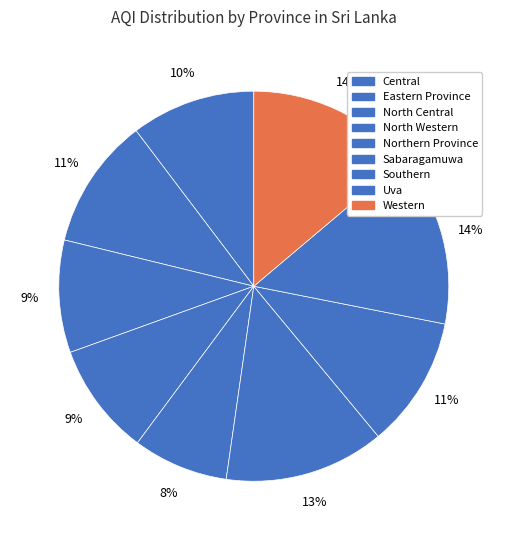

Rank the categories by value from lowest to highest.

Northern Province, North Central, North Western, Central, Eastern Province, Southern, Sabaragamuwa, Western, Uva